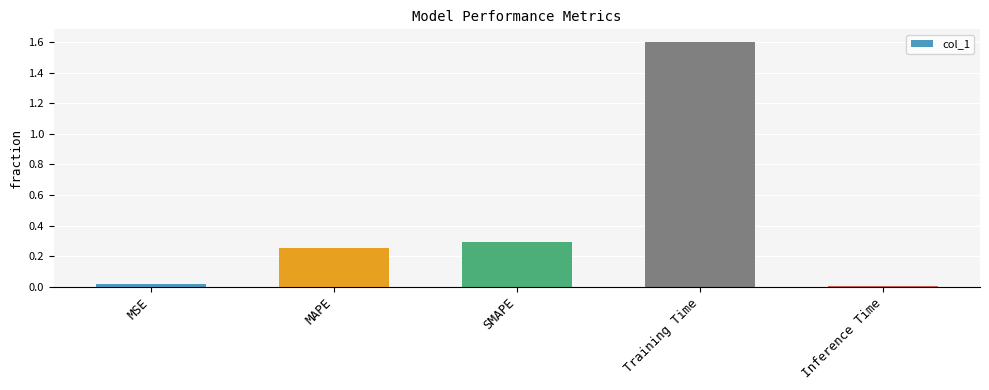

What is the greatest value displayed?

1.6